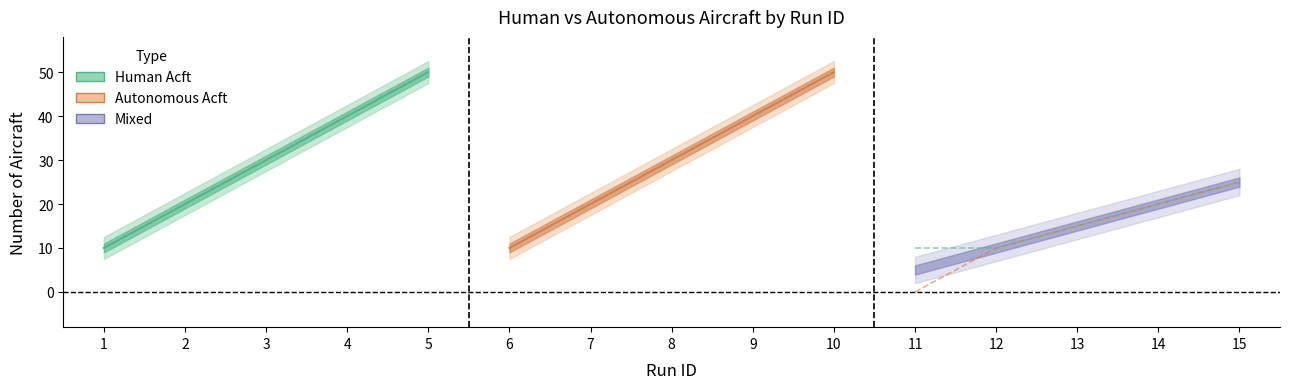

Which series has the largest range (max minus min)?

Human Acft